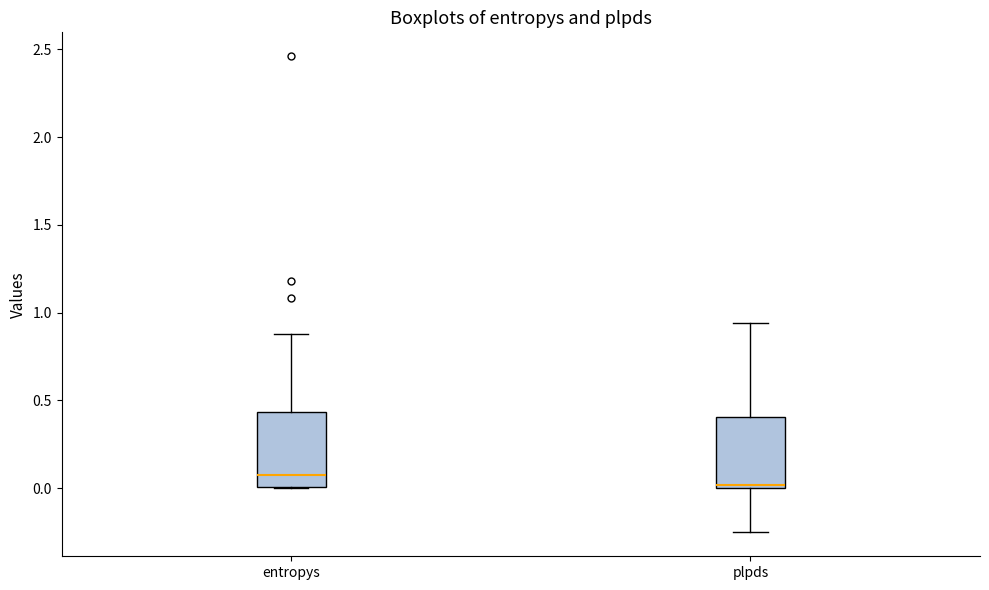

Where does the median line of the box for entropys sit on the y-axis? The values are not printed on the chart, so give them approximately, as read against the axis.

0.10